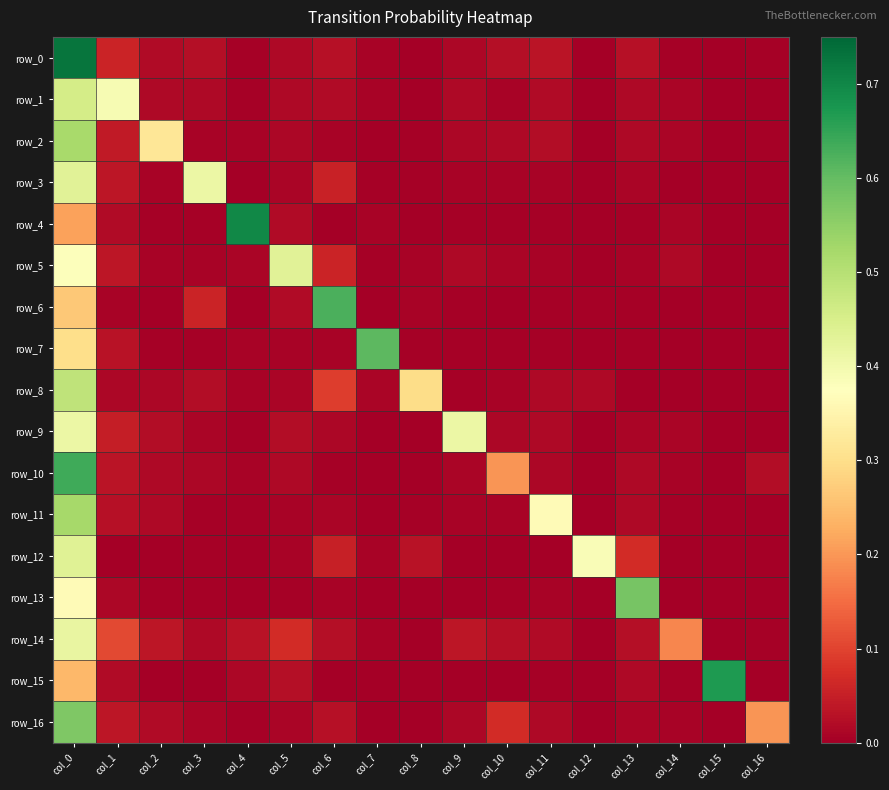

Rank the series at col_5 from highest to lowest value.

row_5, row_14, row_15, row_9, row_4, row_6, row_0, row_10, row_1, row_2, row_16, row_8, row_3, row_7, row_12, row_11, row_13